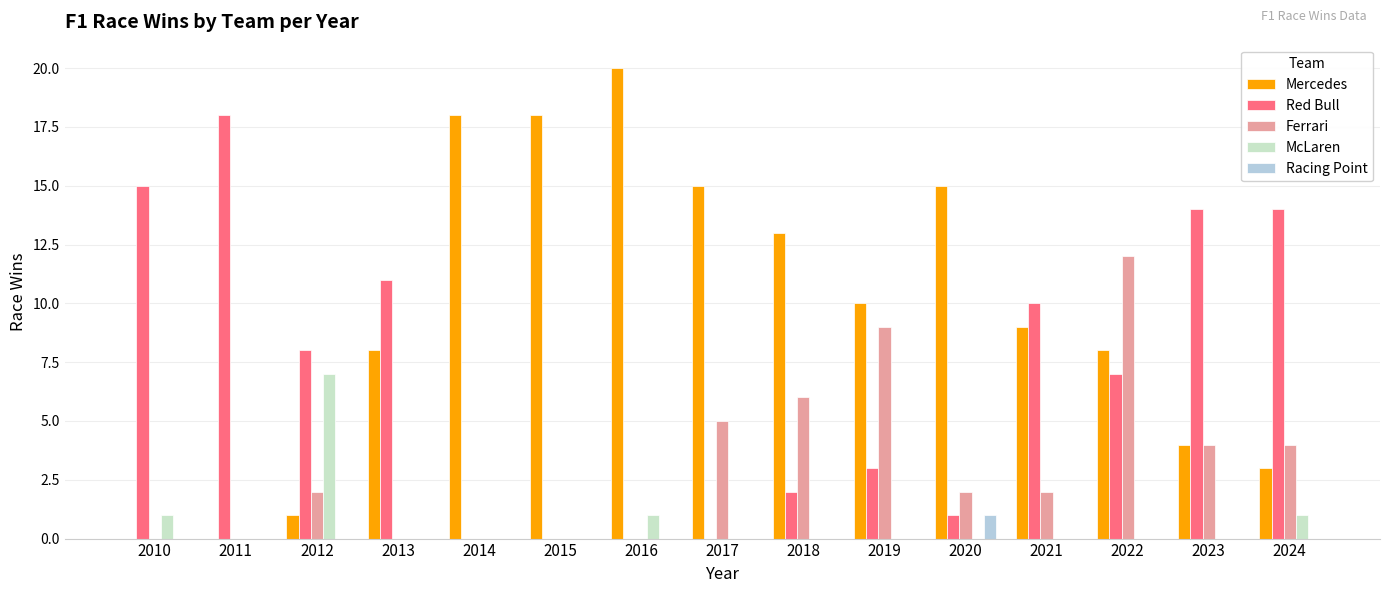

At which label does McLaren reach its peak?

2012